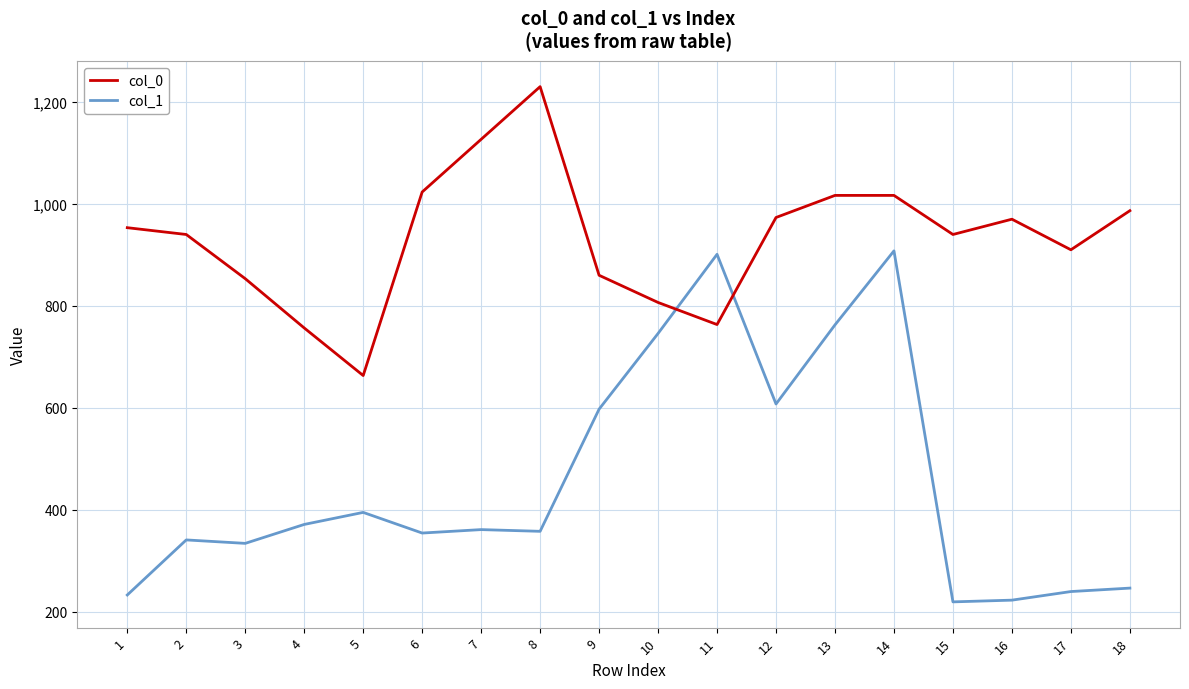

Which label corresponds to the largest value in the chart?

8